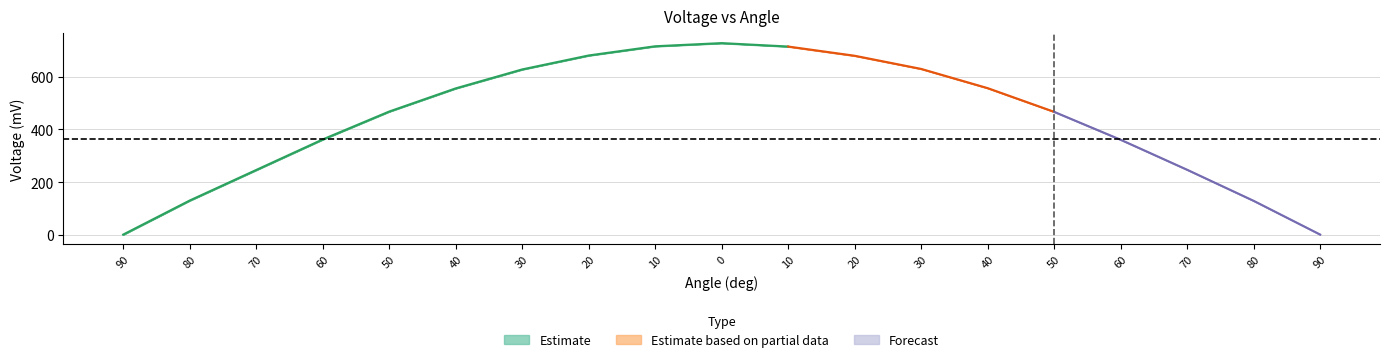

Where is Voltage outer lower nearest to the value 363?

60.0